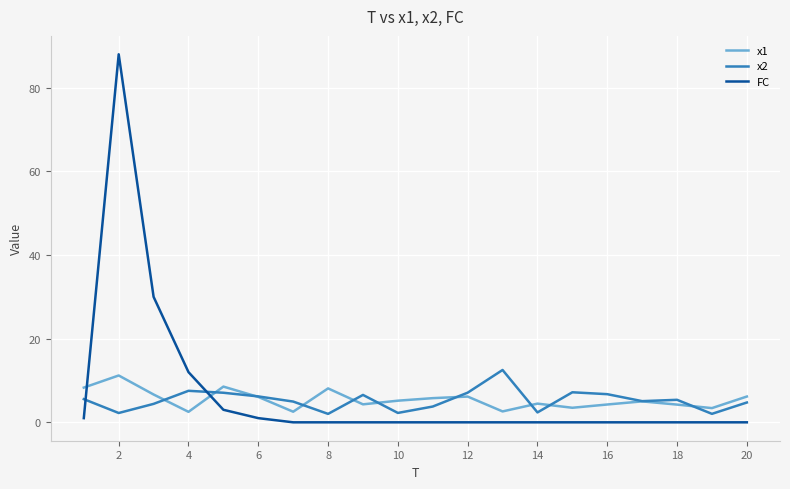

True or false: x1 and FC intersect in this chart.

True